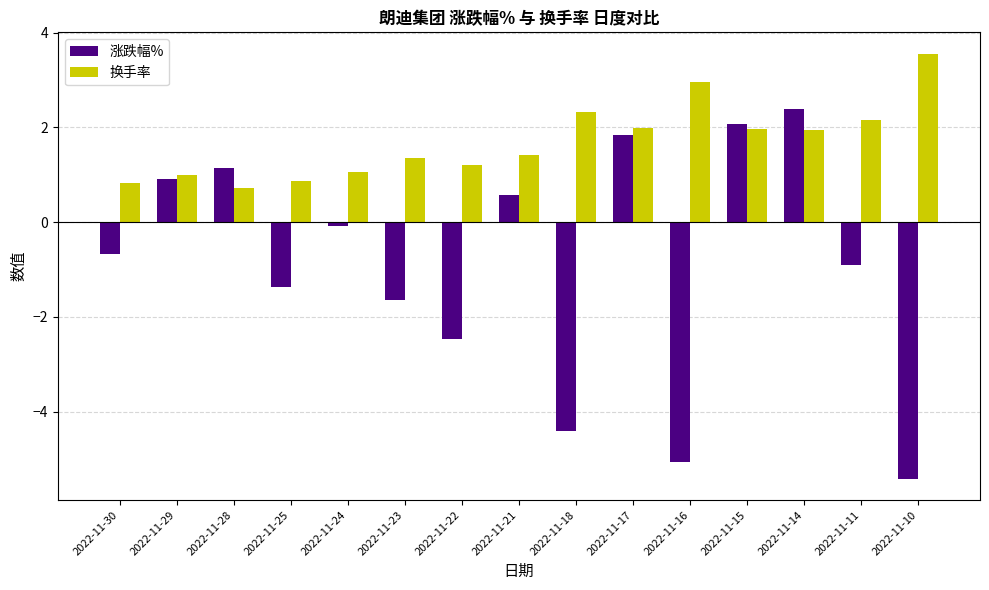

What are all the series names shown in the legend?

涨跌幅%, 换手率